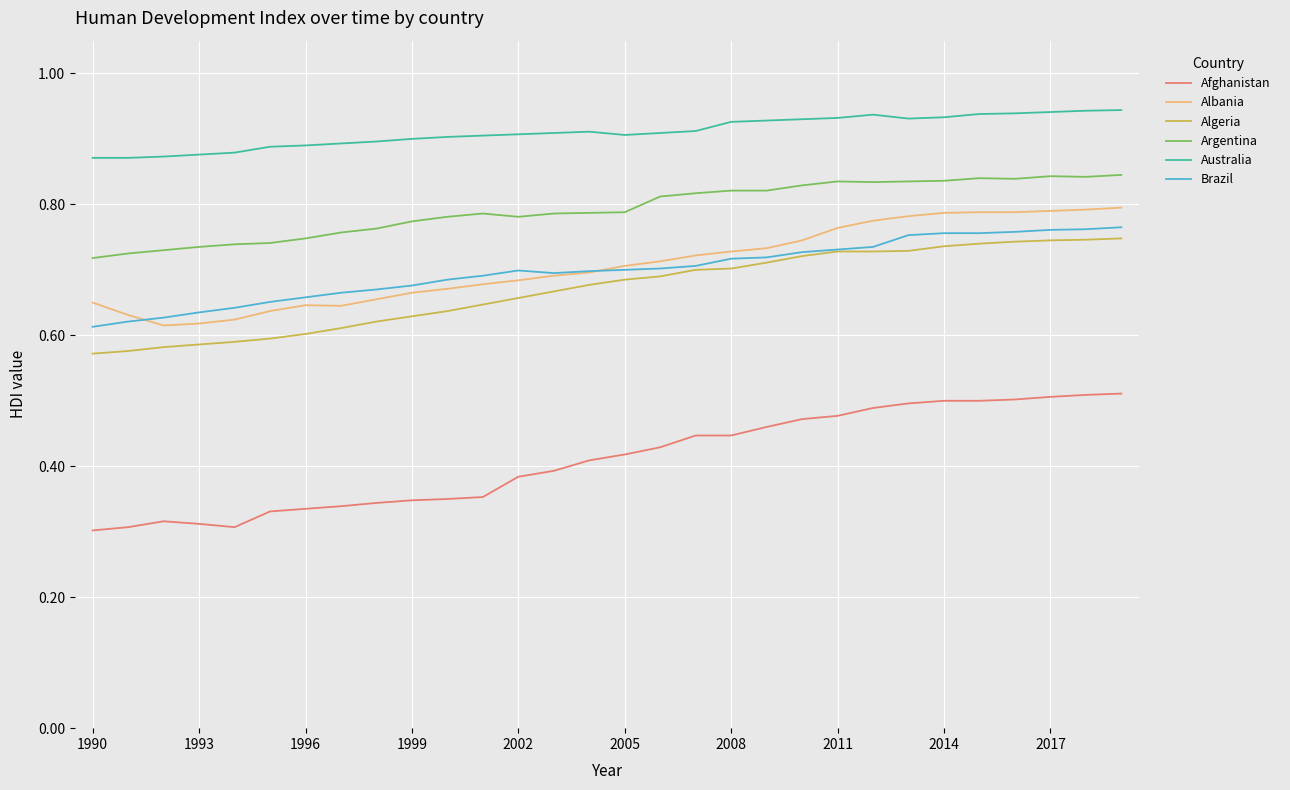

Which series has the largest range (max minus min)?

Afghanistan